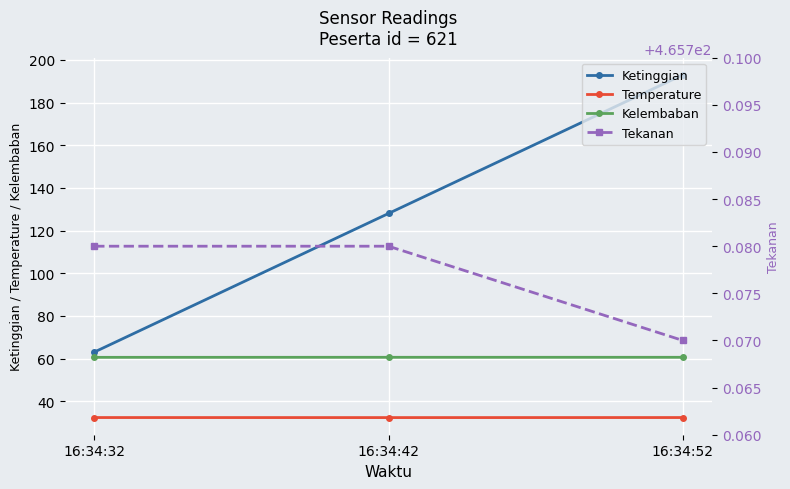

Reading left to right, list all the values displayed in this chart.

Ketinggian: 16:34:32=63.0	16:34:42=128.0	16:34:52=193.0
Temperature: 16:34:32=32.3	16:34:42=32.3	16:34:52=32.3
Kelembaban: 16:34:32=60.6	16:34:42=60.6	16:34:52=60.6
Tekanan: 16:34:32=465.8	16:34:42=465.8	16:34:52=465.8